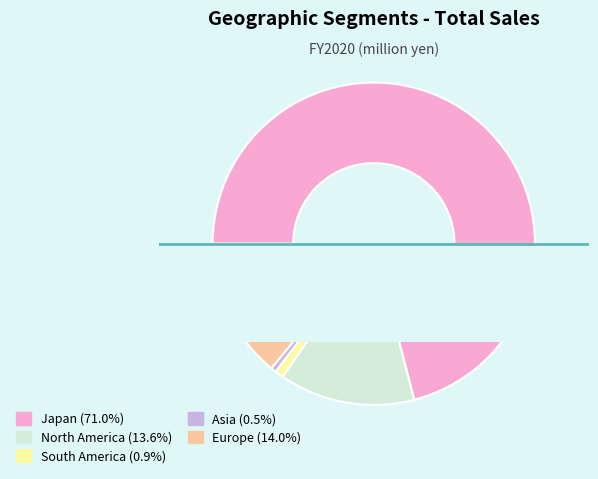

Which has a higher value, Asia or North America?

North America